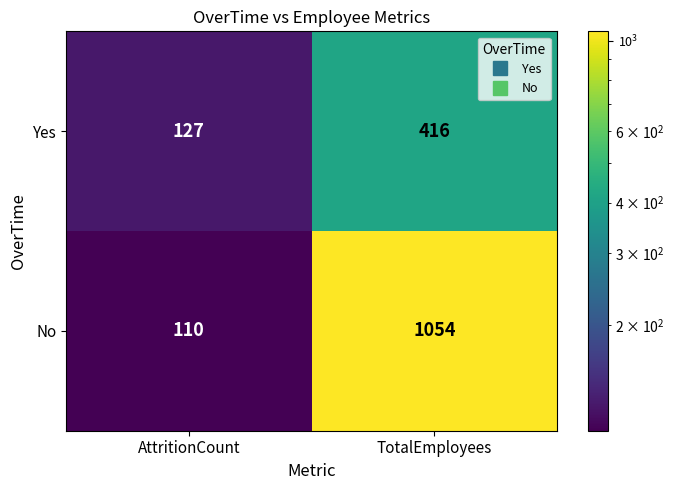

Which series has the largest total across all categories?

No